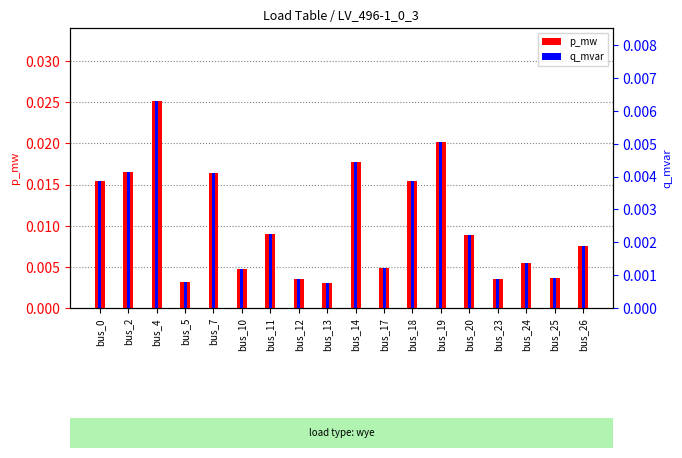

How many bars are there in each group?

2